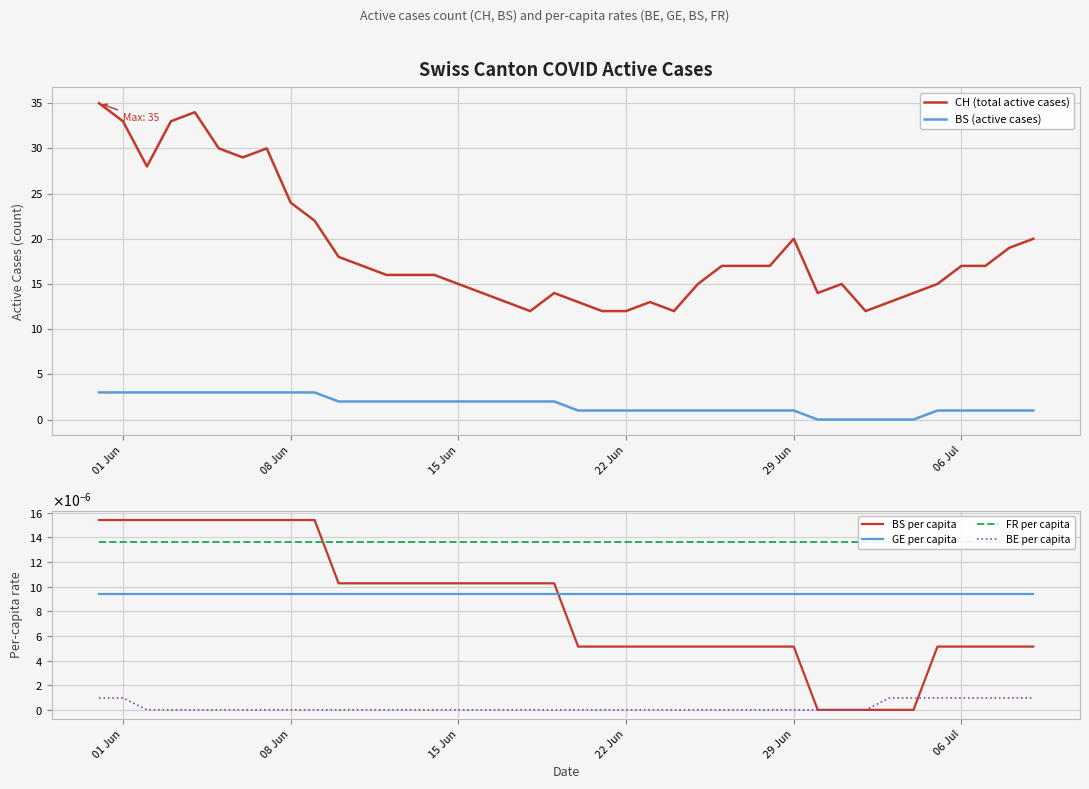

True or false: BS (active cases) and CH (total active cases) cross at least once.

False